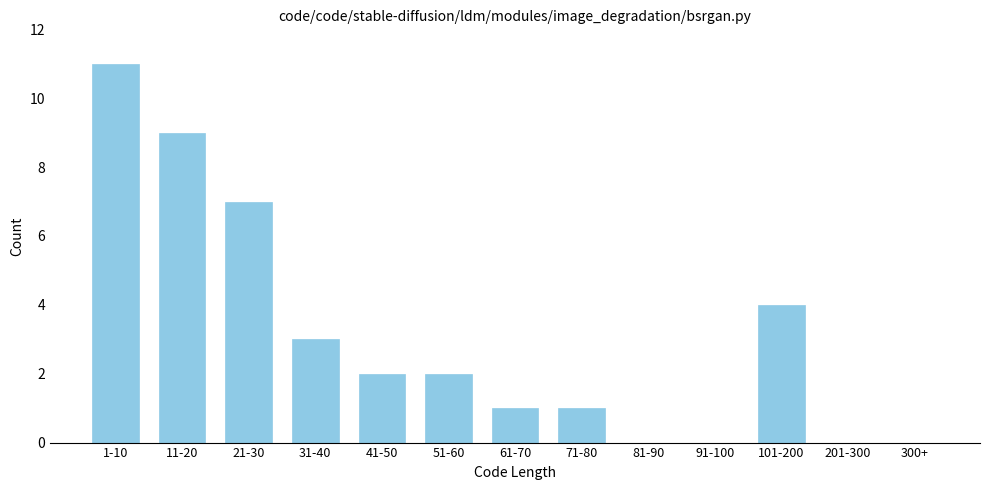

Reading left to right, extract all data points from this chart.

1-10=11	11-20=9	21-30=7	31-40=3	41-50=2	51-60=2	61-70=1	71-80=1	81-90=0	91-100=0	101-200=4	201-300=0	300+=0